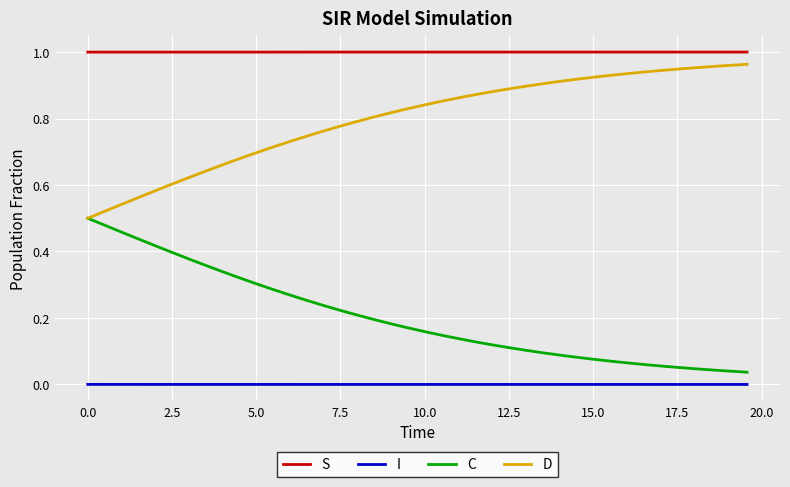

True or false: I and S cross at least once.

False